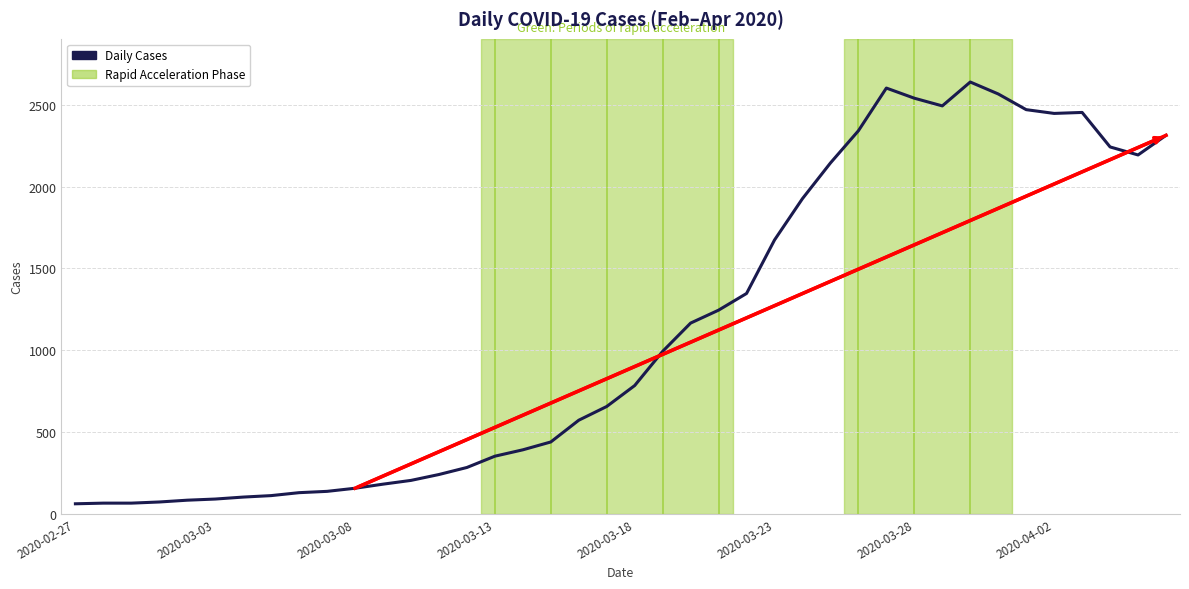

Does the chart display data point markers on the line(s)?

No